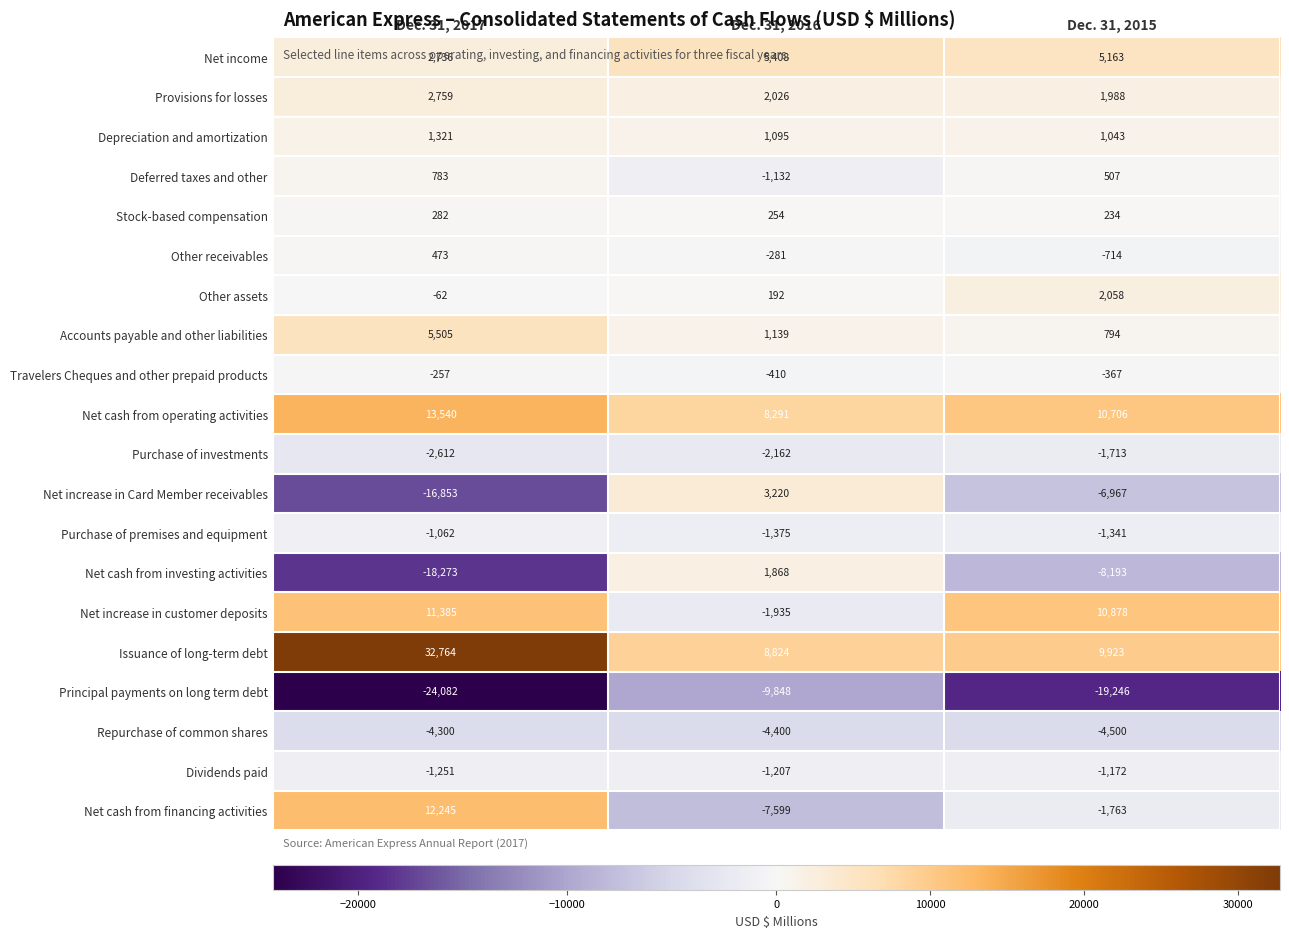

Read the Net increase in Card Member receivables value at Dec. 31, 2016, to the nearest 50.

3200